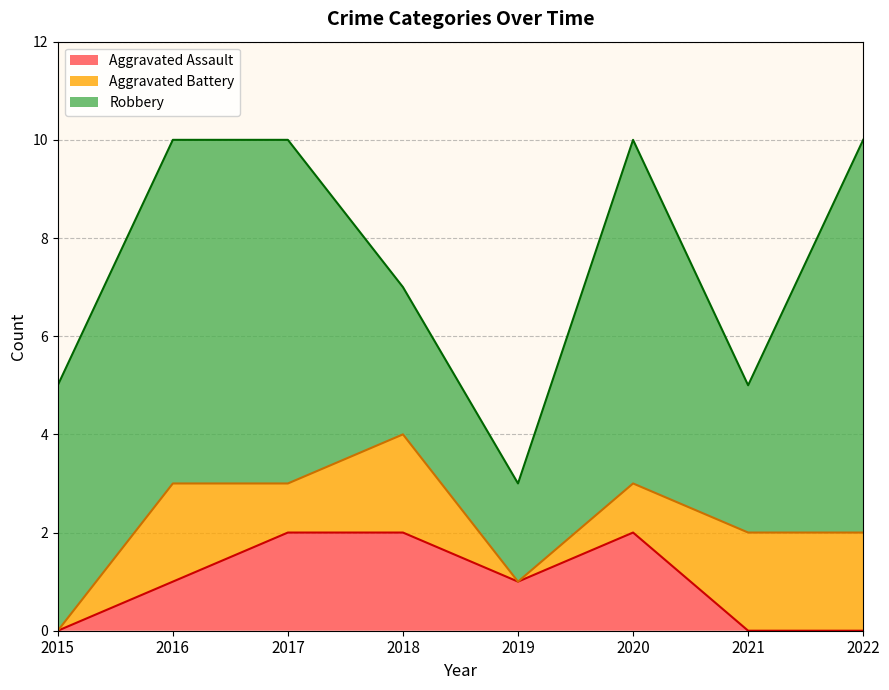

Is the value of Aggravated Battery at 2017 greater than the value of Aggravated Assault at 2017?

No